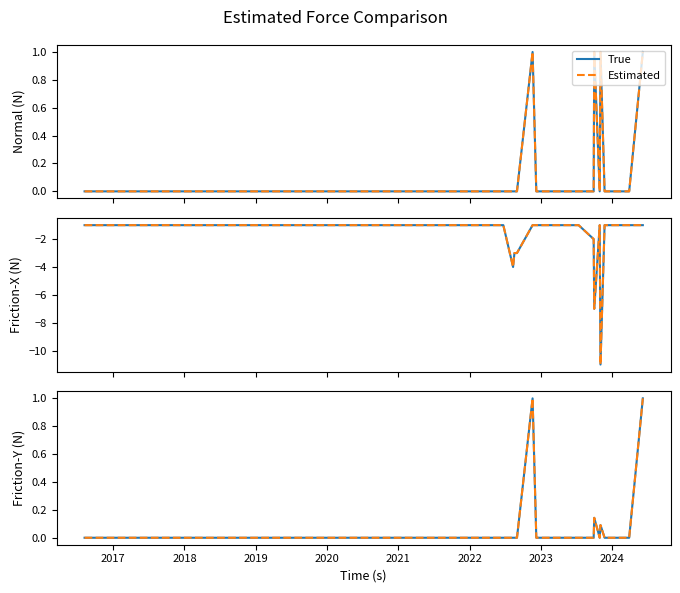

What is the greatest value displayed?

1.0